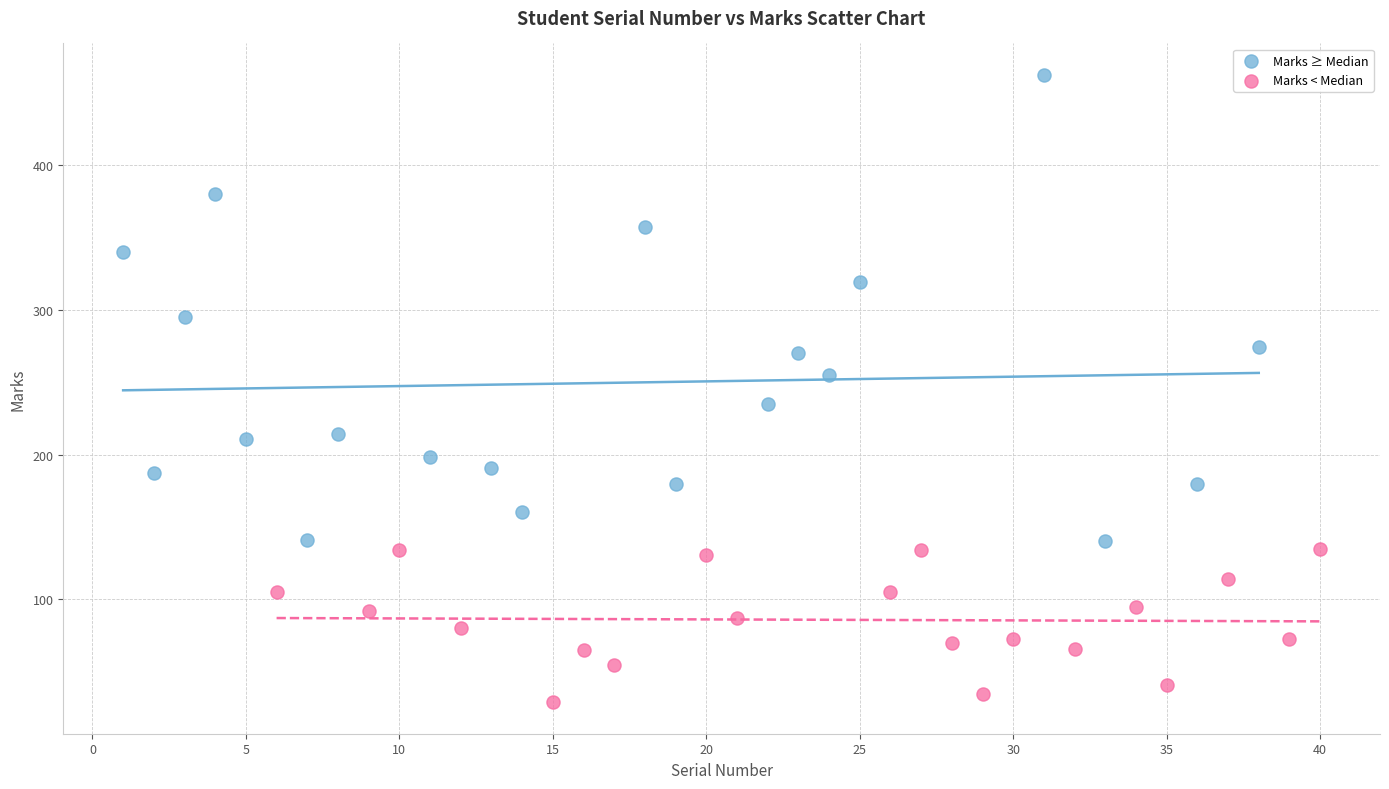

Which series contains the lowest Y value?

Marks < Median